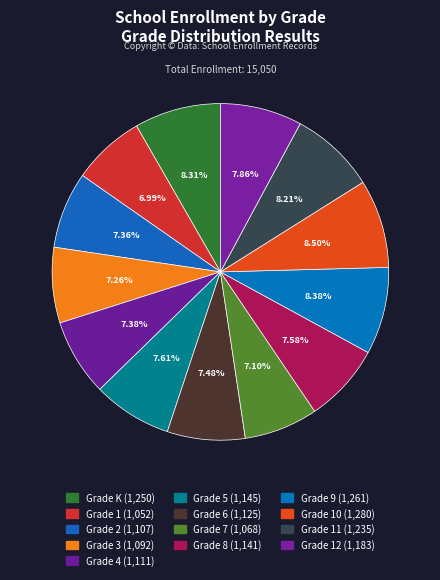

How many segments does this pie chart have?

13